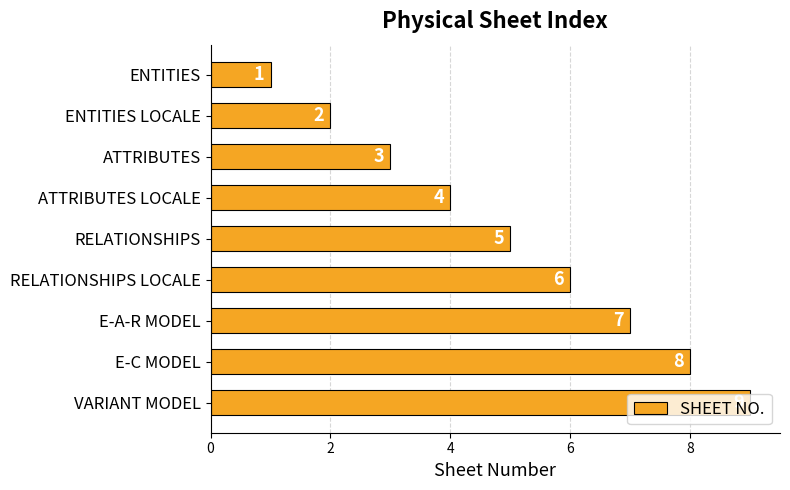

What is the smallest value displayed?

1